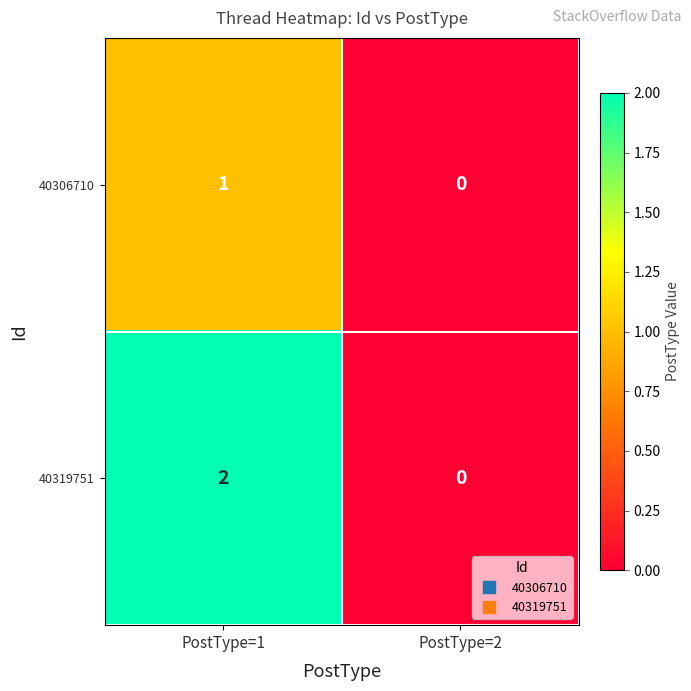

The value of 40319751 at PostType=1 is 2. True or false?

True